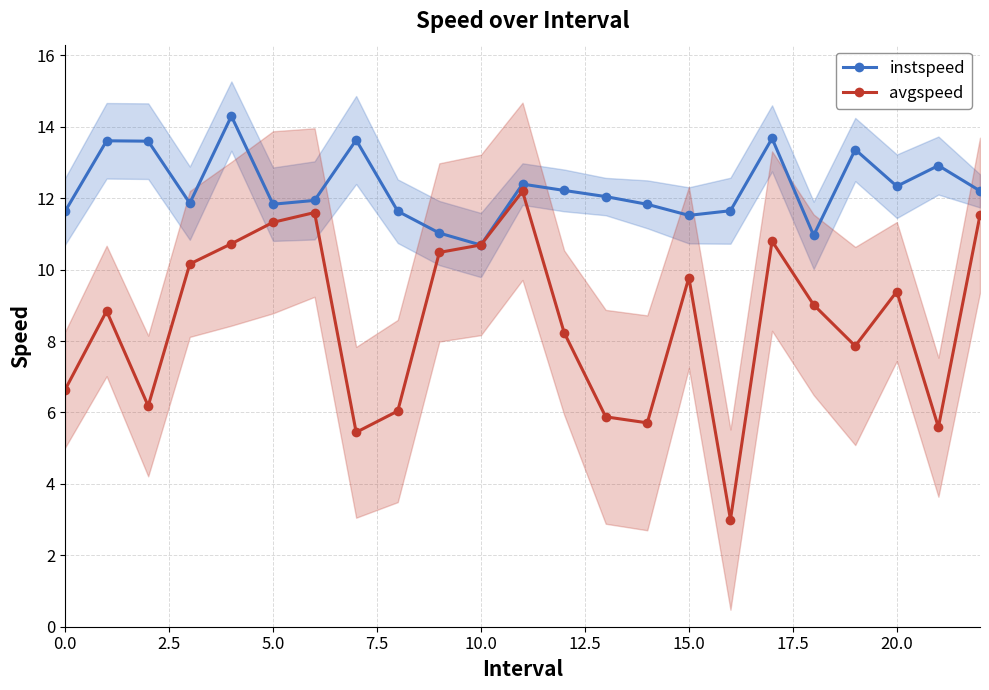

True or false: instspeed has a value of 20.5 at 15.0.

False